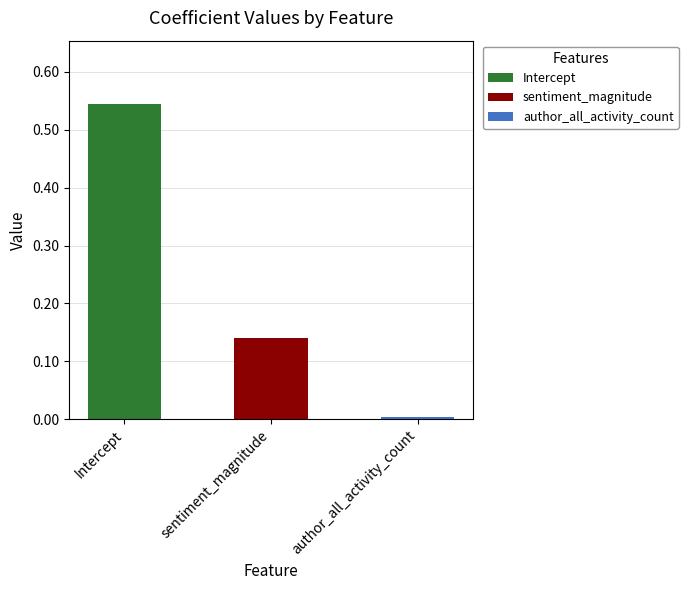

What is the sum of all values?

0.7